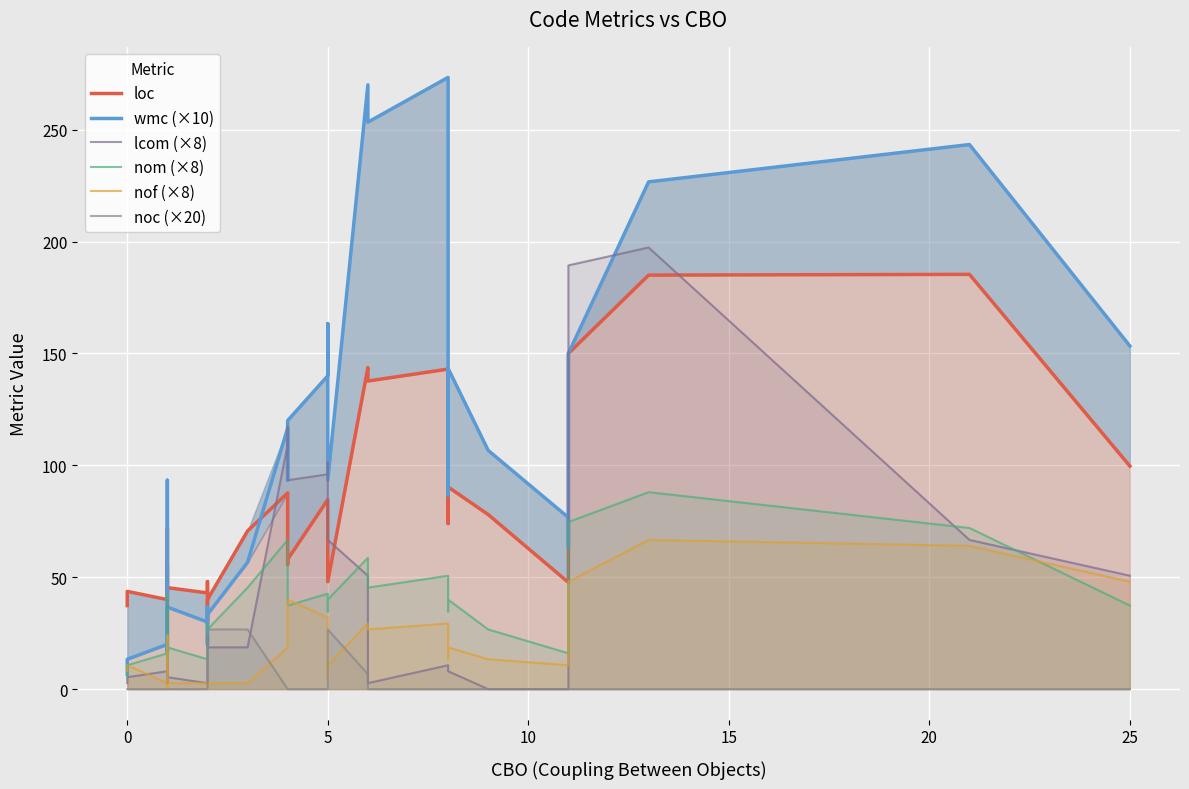

What are all the series names shown in the legend?

loc, wmc (×10), lcom (×8), nom (×8), nof (×8), noc (×20)